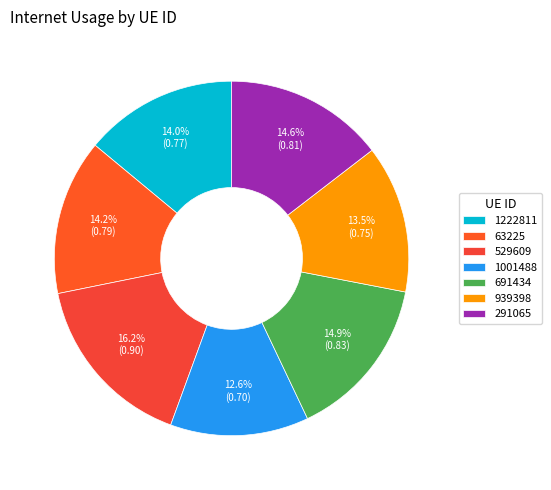

To the nearest percent, what percentage of the pie is 939398?

13%